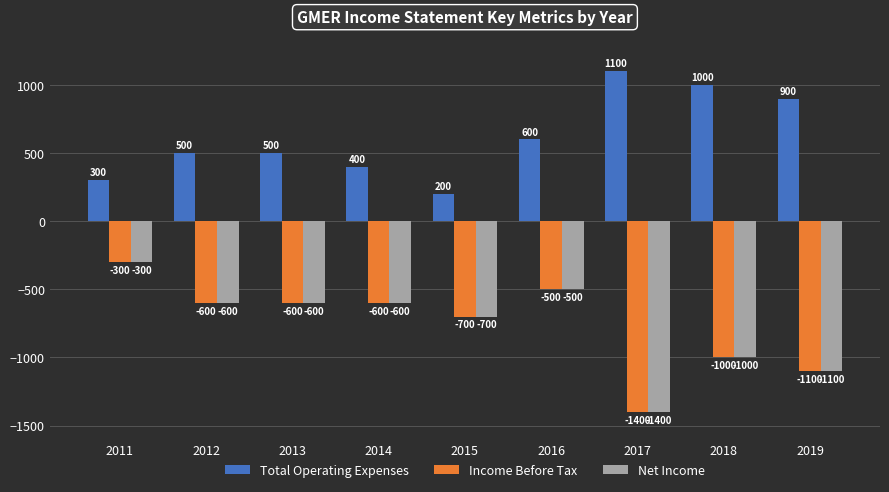

What is the difference between the Total Operating Expenses values at 2011 and 2017?

800